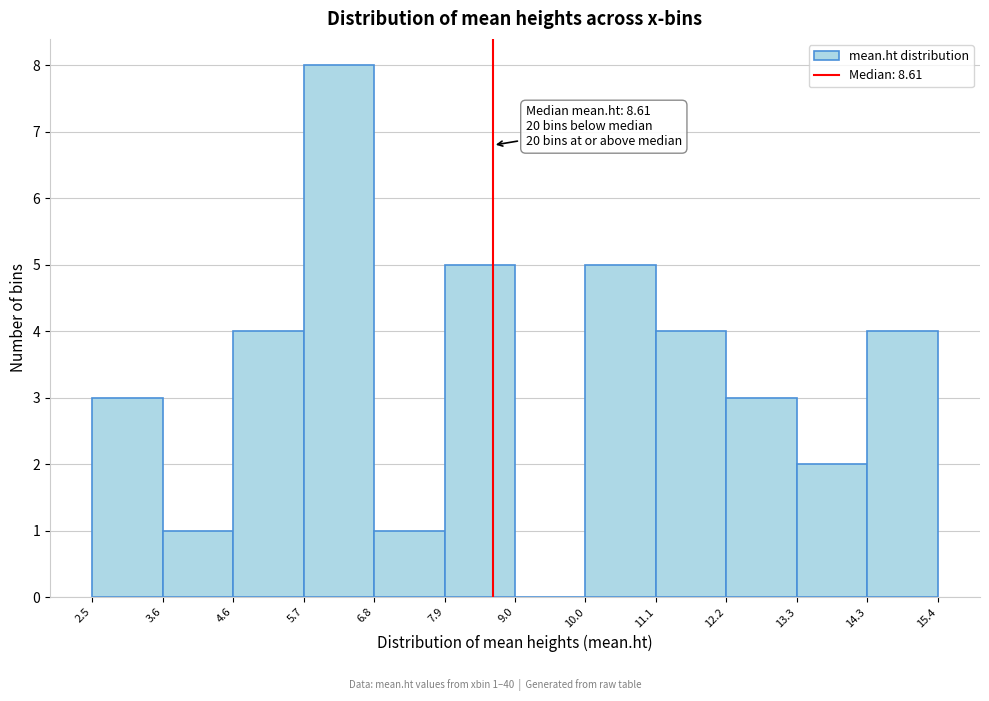

Which range on the x-axis has the tallest bar?

5.7 to 6.8